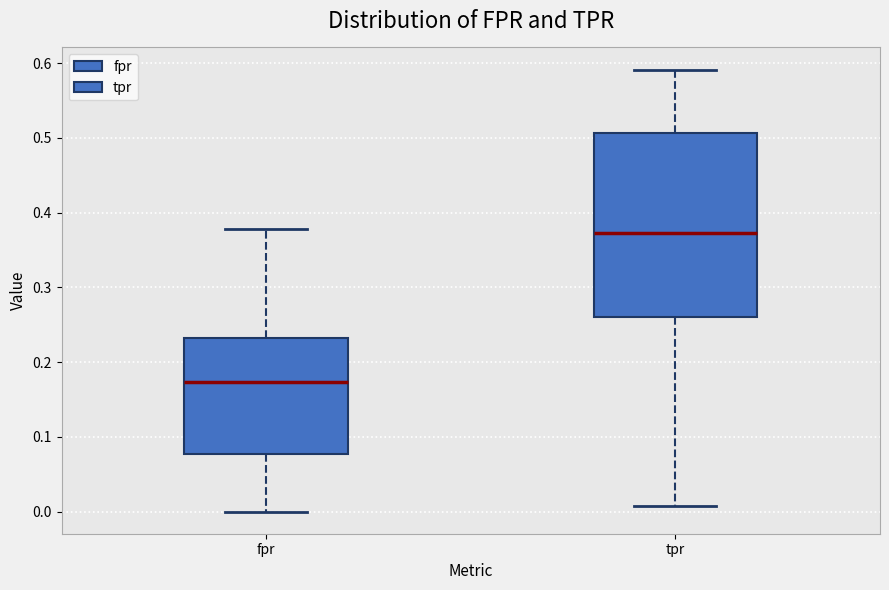

Where does the median line of the box for fpr sit on the y-axis? The values are not printed on the chart, so give them approximately, as read against the axis.

0.17